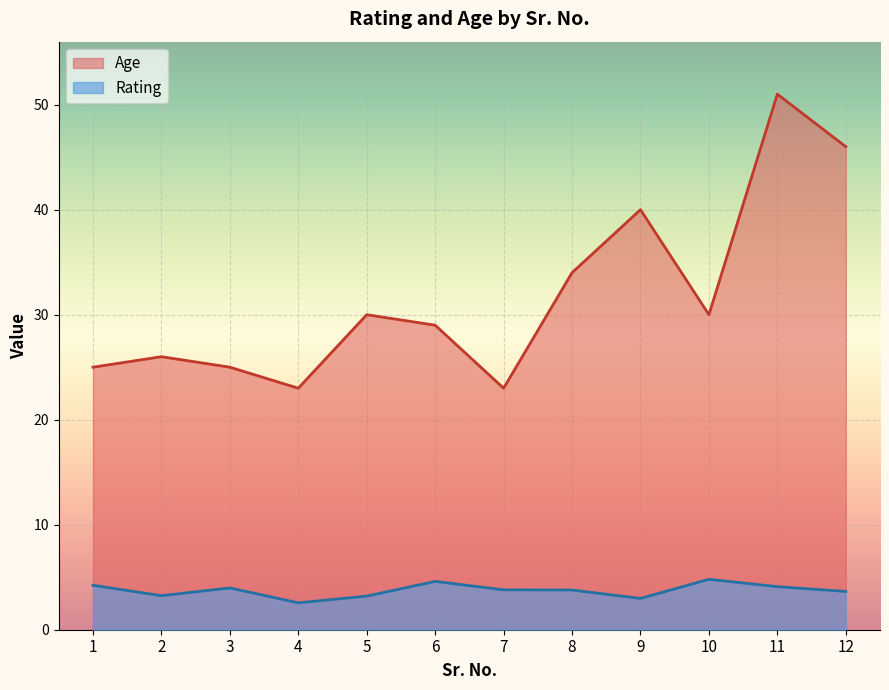

Does the chart display data point markers on the line(s)?

No